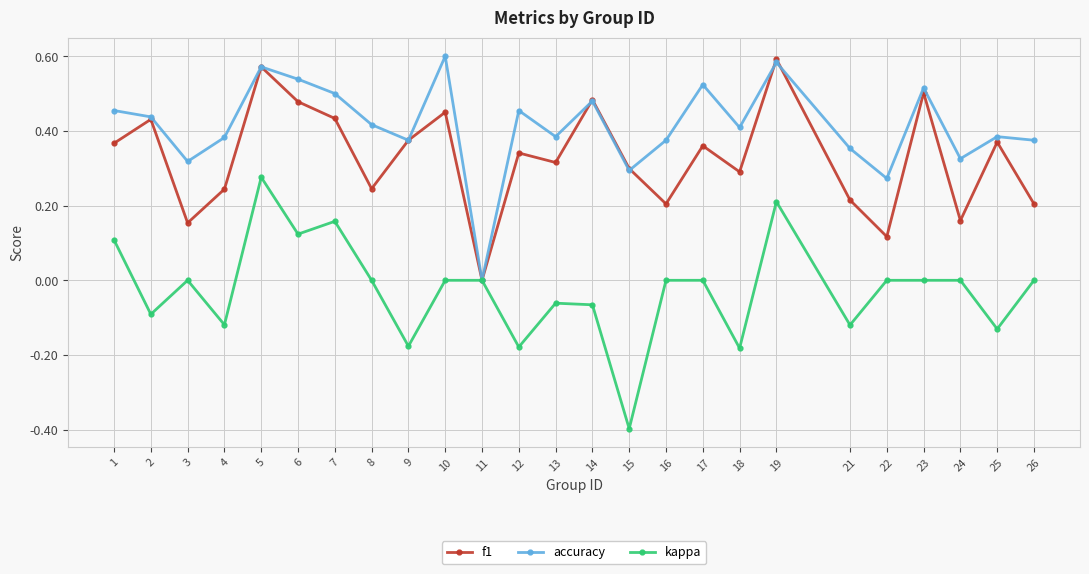

What is the minimum value shown in the chart?

-0.4